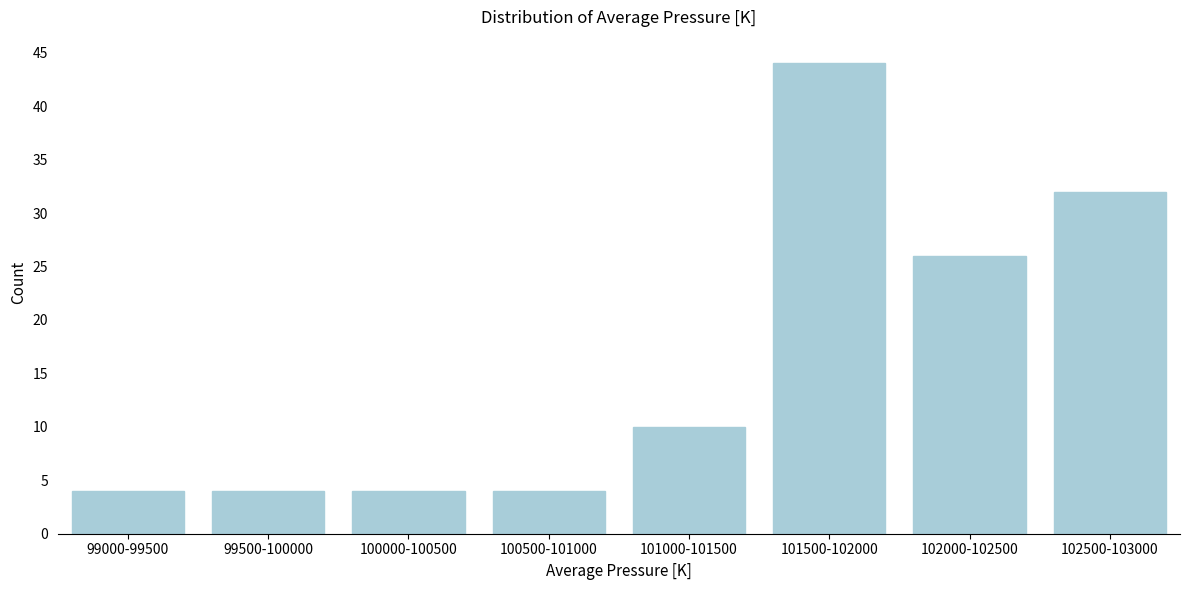

Reading left to right, what are all the values shown in this chart?

4	4	4	4	10	44	26	32